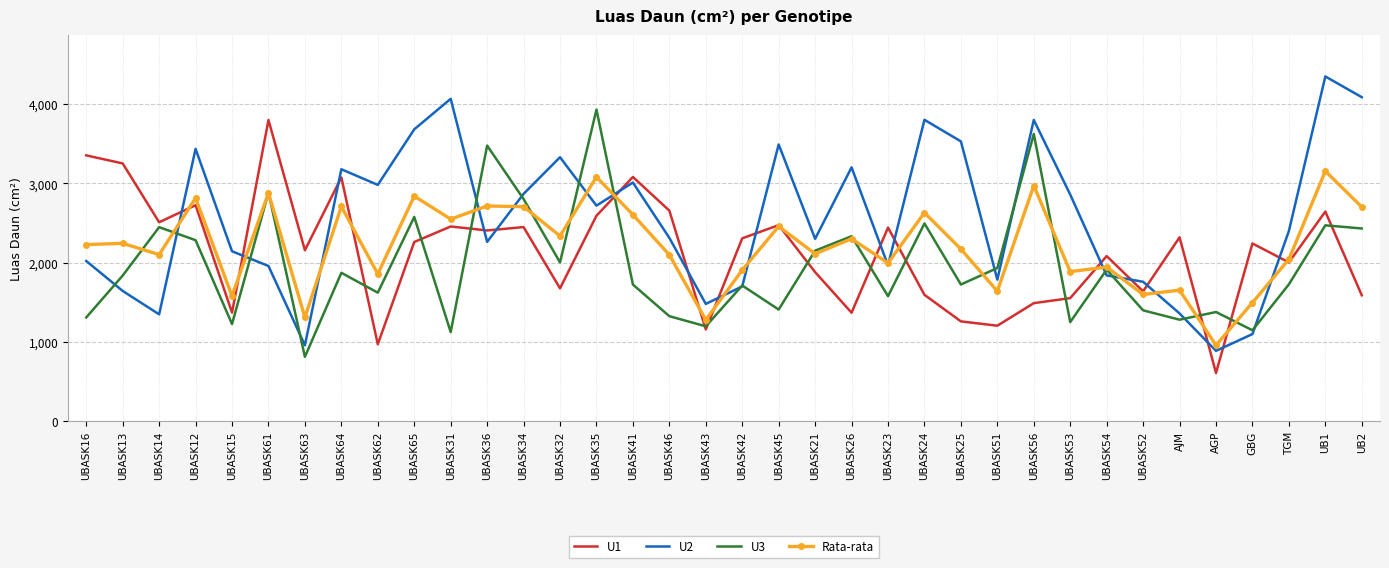

What is the sum of all U3 values?

70456.8